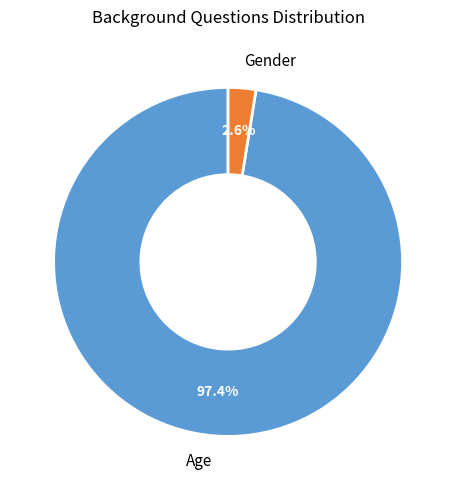

Which has a higher value, Age or Gender?

Age